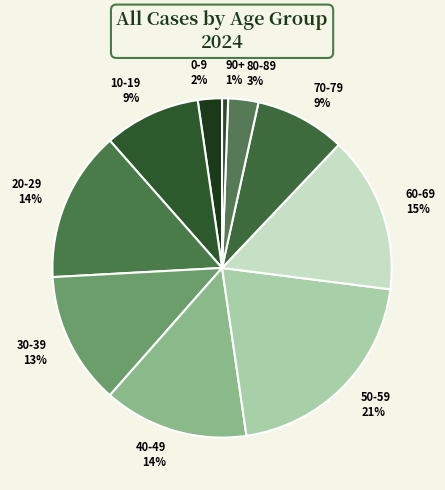

What is the largest slice in the pie chart?

50-59